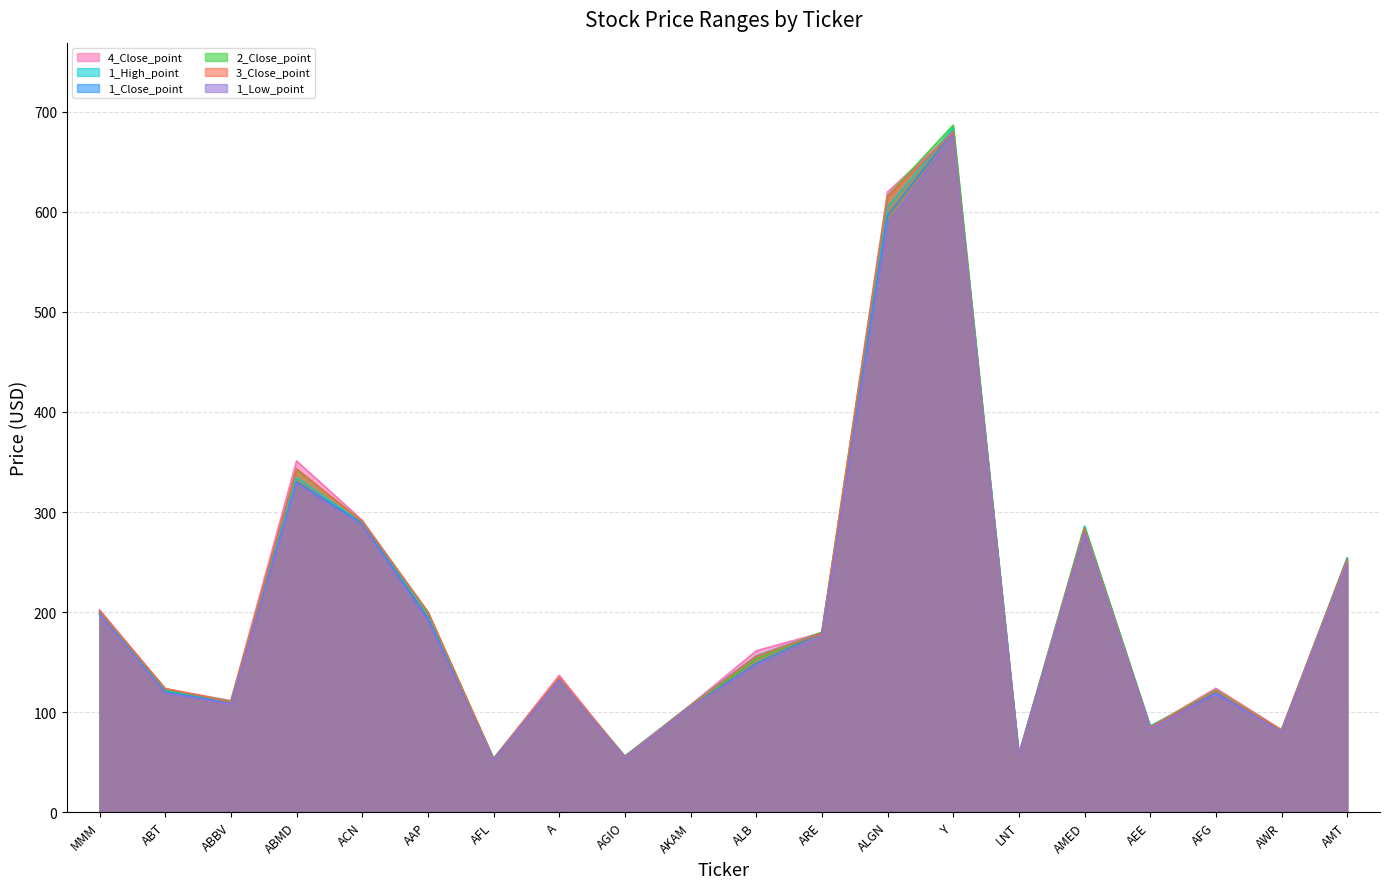

How many lines are shown in the chart?

6